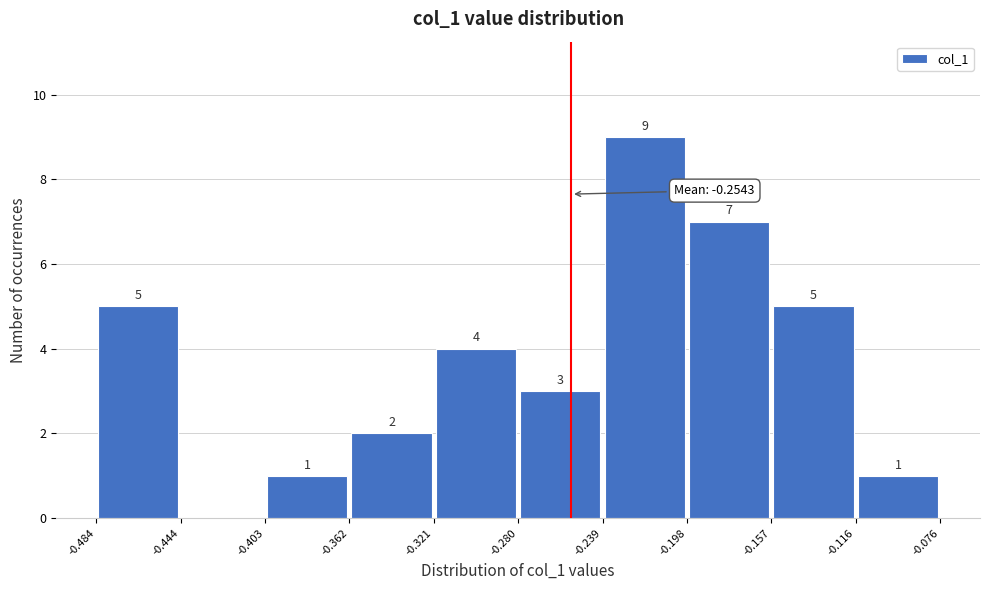

Over which range of the x-axis is the bar tallest?

-0.239 to -0.198